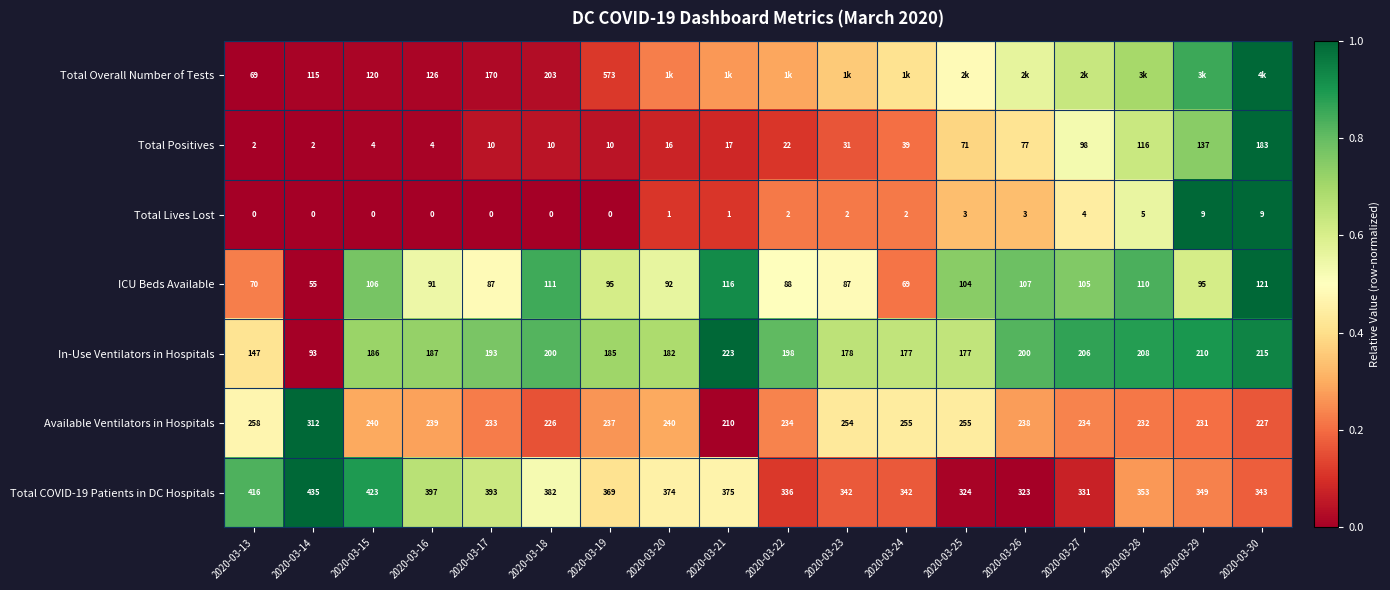

Is the value of Available Ventilators in Hospitals at 2020-03-26 greater than the value of ICU Beds Available at 2020-03-25?

Yes